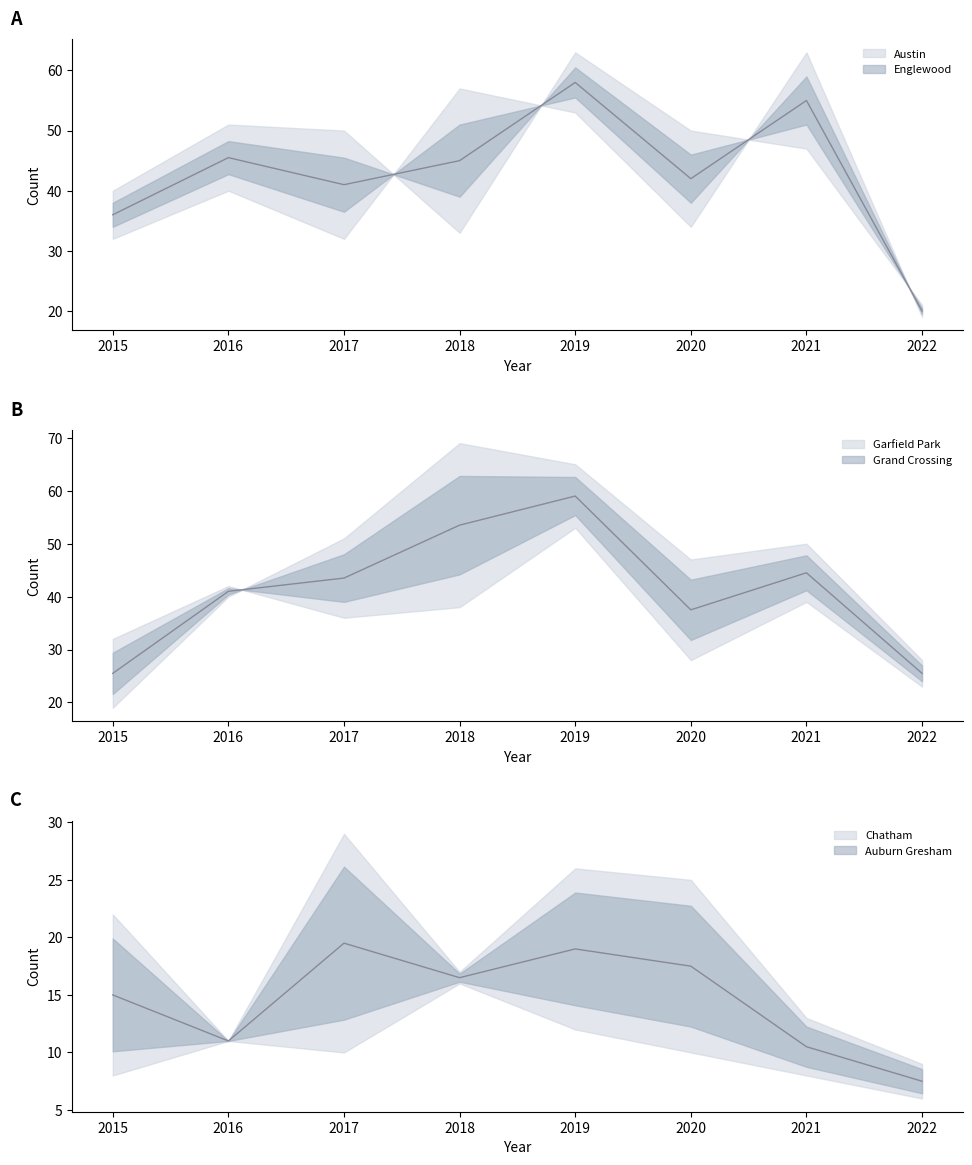

How many lines are shown in the chart?

6